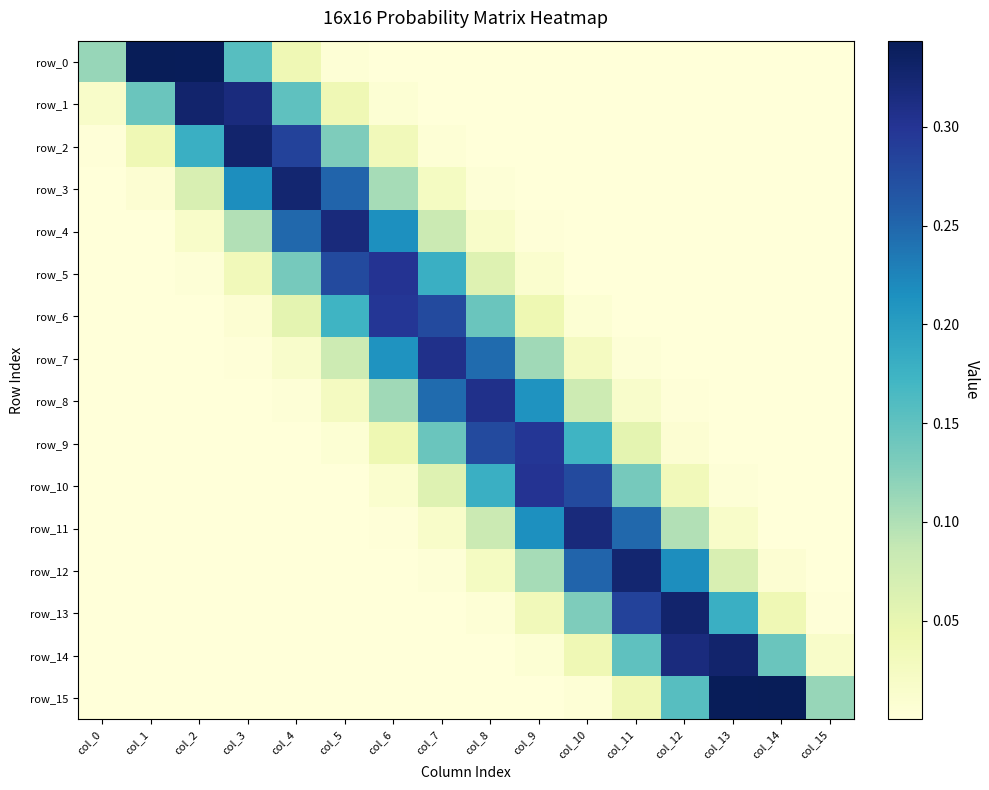

Which series has the largest total across all categories?

row_4